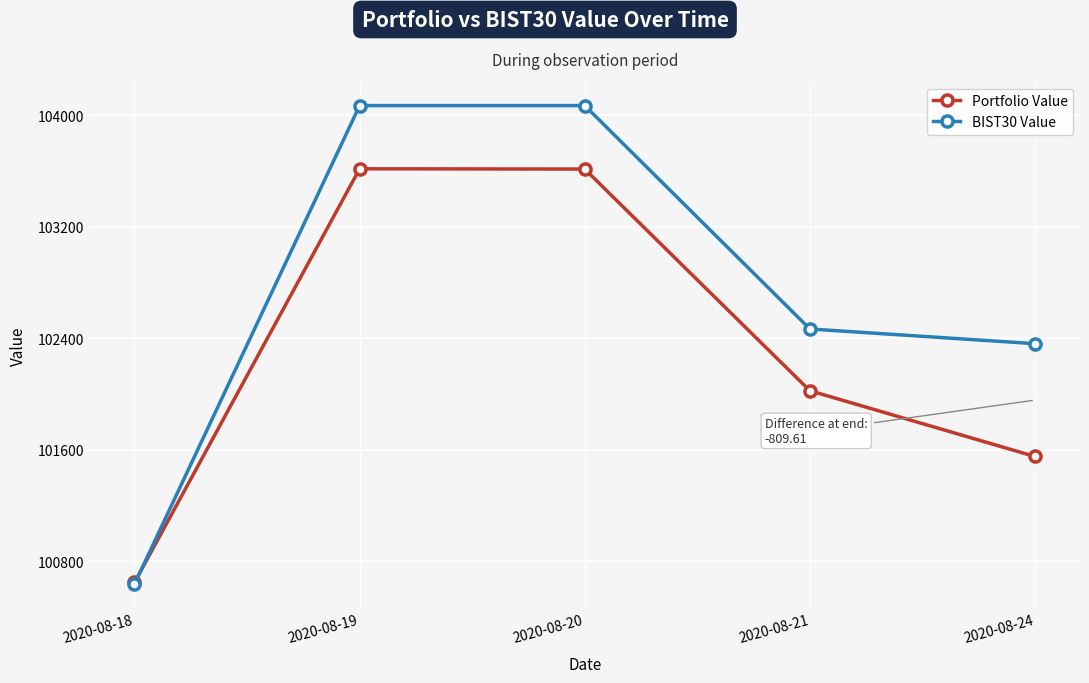

What is the maximum value shown in the chart?

104069.0